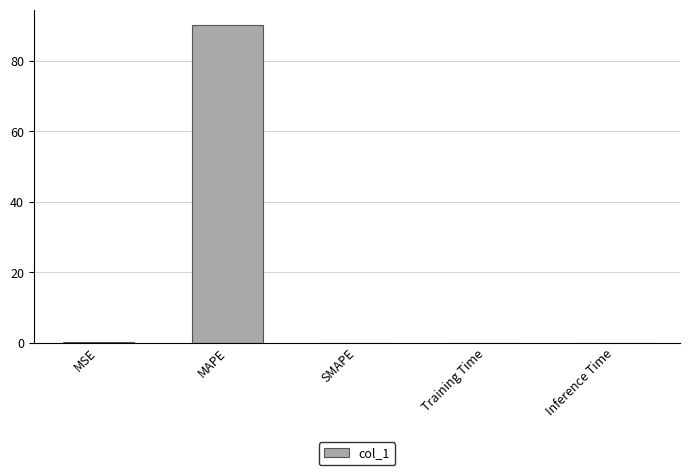

What is the sum of all values?

90.2